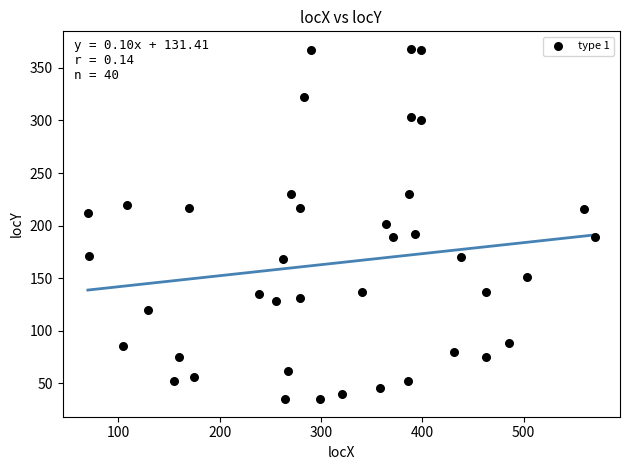

What is the range of X values (max minus min)?

500